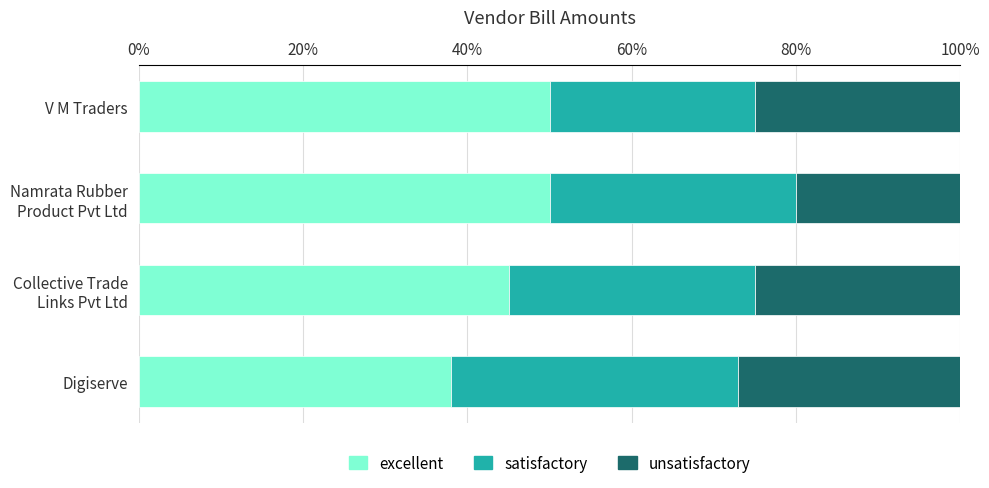

What is the minimum value for excellent?

38